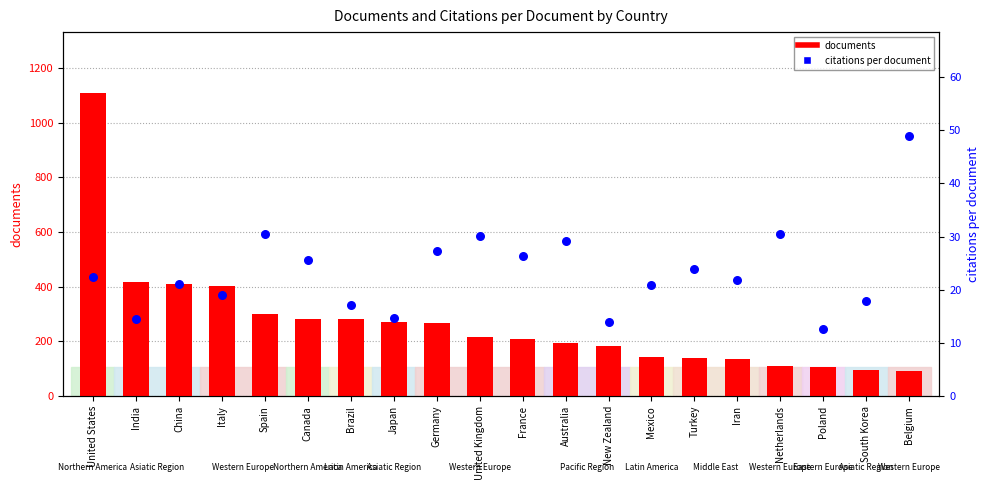

Which series contains the lowest Y value?

citations per document